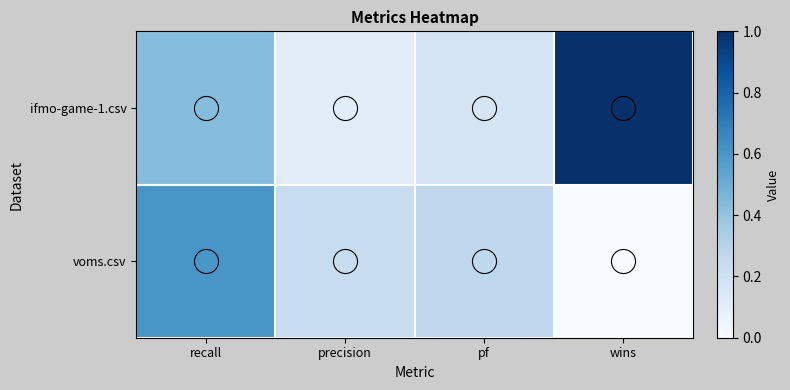

What is the difference between the highest and lowest values at precision?

0.1